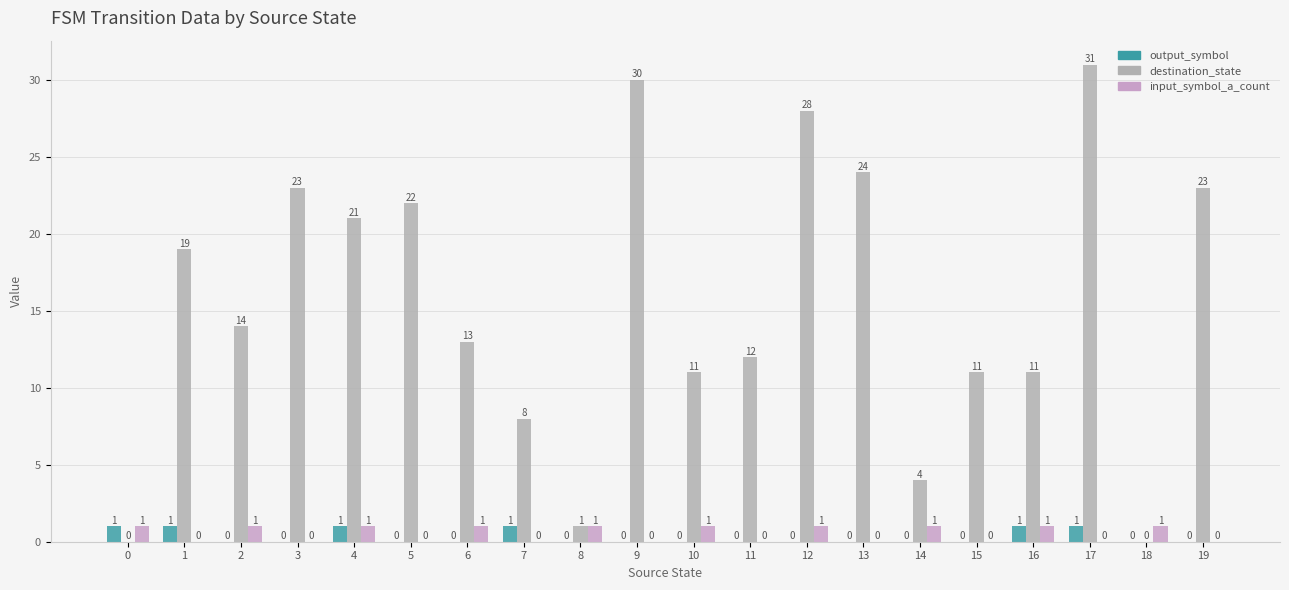

What is the highest value of the input_symbol_a_count series?

1